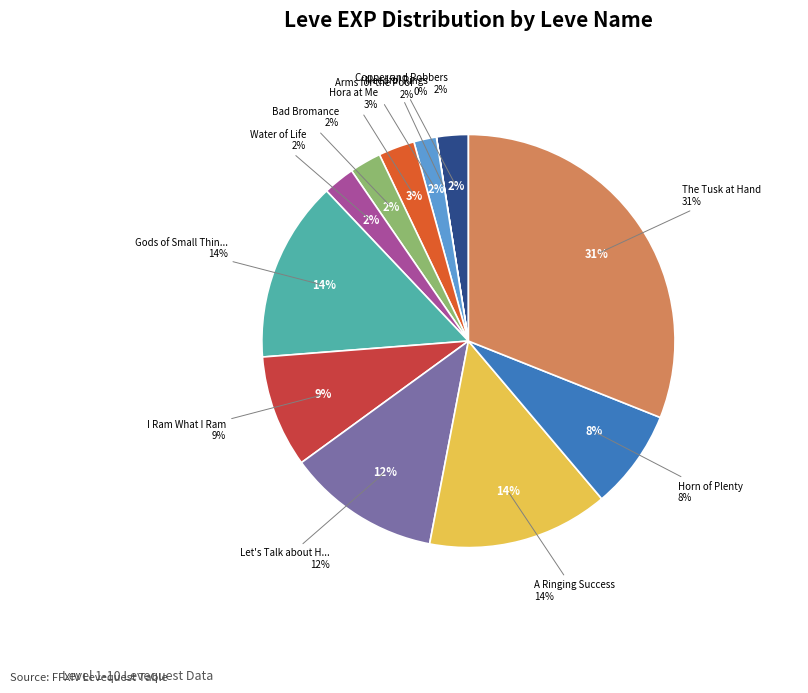

To the nearest percent, what is the combined percentage of Let's Talk about Hex and Arms for the Poor?

14%